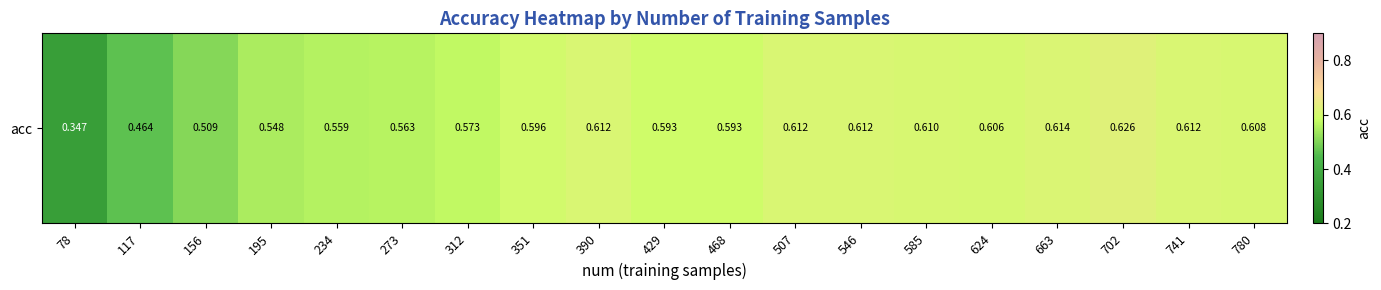

What is the smallest value displayed?

0.3